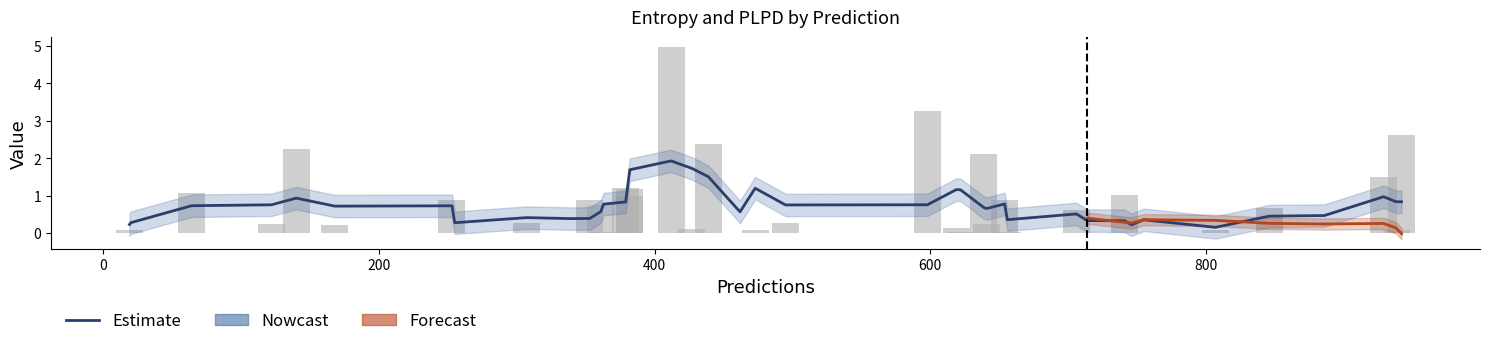

Is the value of entropys at 21 greater than the value of plpds at 23?

Yes